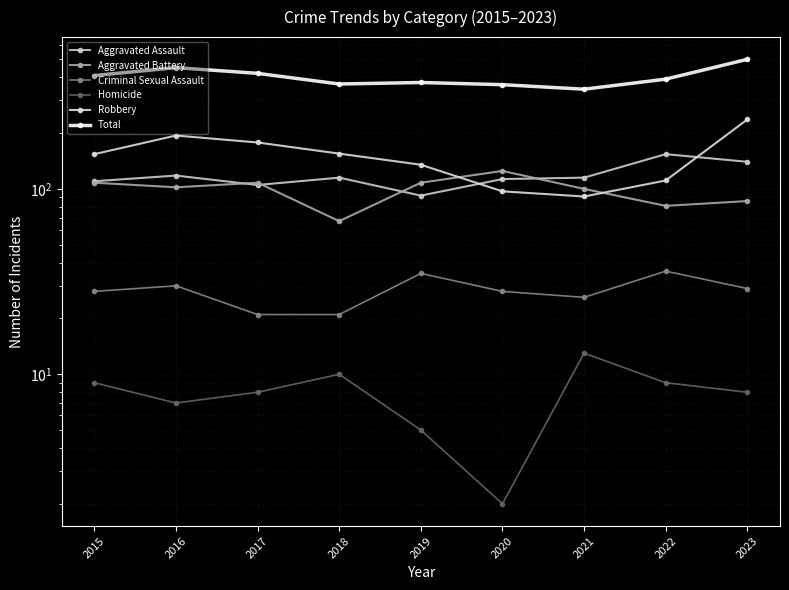

True or false: Total has a value of 409 at 2015.

True